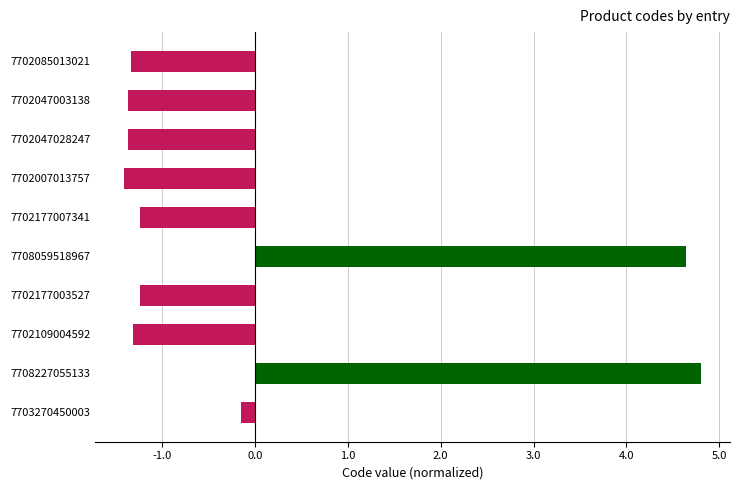

How many data points are less than -1?

7